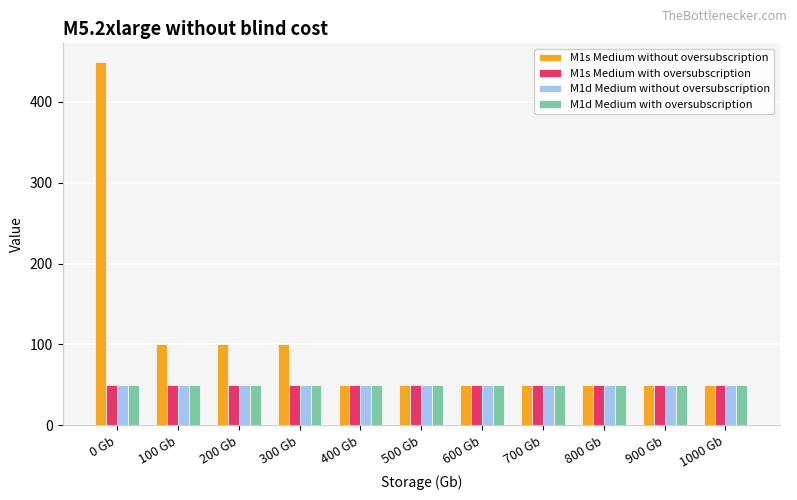

Reading left to right, what are all the values shown in this chart?

M1s Medium without oversubscription: 0 Gb=450	100 Gb=100	200 Gb=100	300 Gb=100	400 Gb=50	500 Gb=50	600 Gb=50	700 Gb=50	800 Gb=50	900 Gb=50	1000 Gb=50
M1s Medium with oversubscription: 0 Gb=50	100 Gb=50	200 Gb=50	300 Gb=50	400 Gb=50	500 Gb=50	600 Gb=50	700 Gb=50	800 Gb=50	900 Gb=50	1000 Gb=50
M1d Medium without oversubscription: 0 Gb=50	100 Gb=50	200 Gb=50	300 Gb=50	400 Gb=50	500 Gb=50	600 Gb=50	700 Gb=50	800 Gb=50	900 Gb=50	1000 Gb=50
M1d Medium with oversubscription: 0 Gb=50	100 Gb=50	200 Gb=50	300 Gb=50	400 Gb=50	500 Gb=50	600 Gb=50	700 Gb=50	800 Gb=50	900 Gb=50	1000 Gb=50